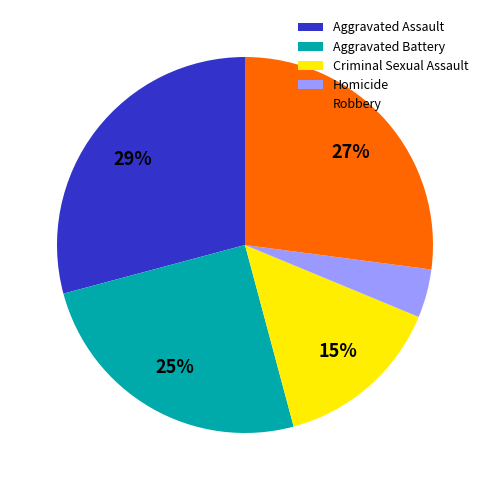

To the nearest percent, what is the difference between the Robbery and Aggravated Assault slice percentages?

2%